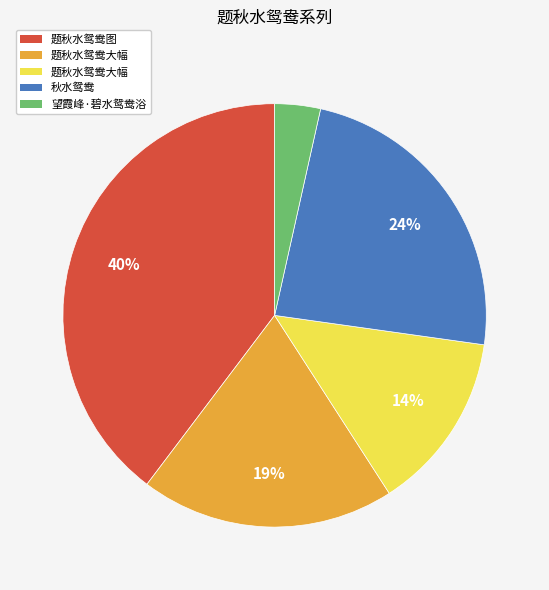

To the nearest percent, what is the average slice percentage?

20%